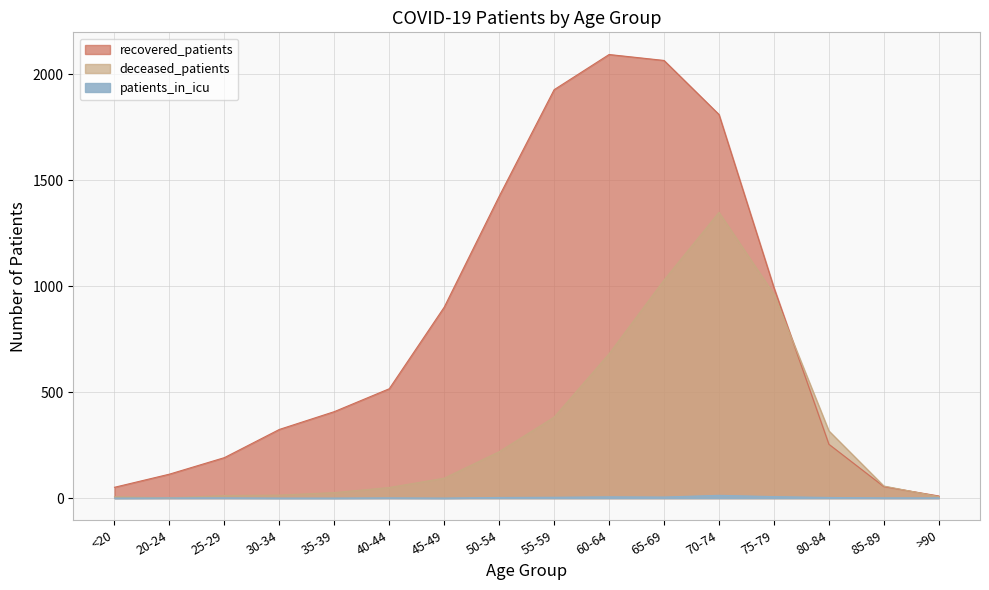

Where does the deceased_patients series first go above 94?

50-54